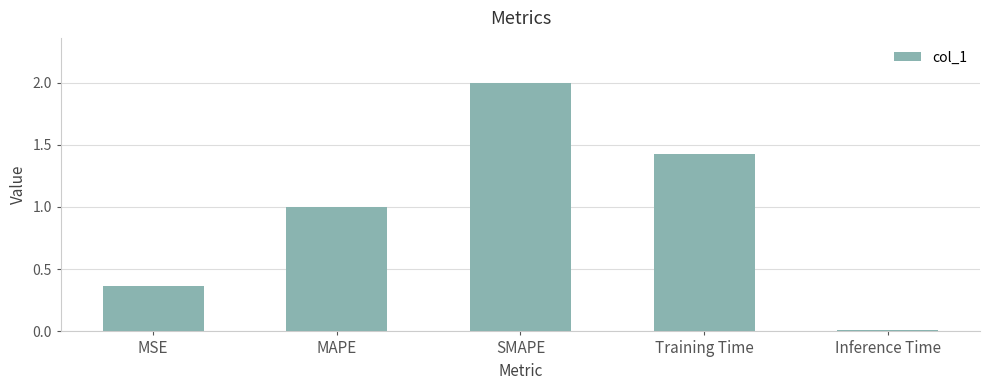

True or false: the data shows 1.0 at MAPE.

True